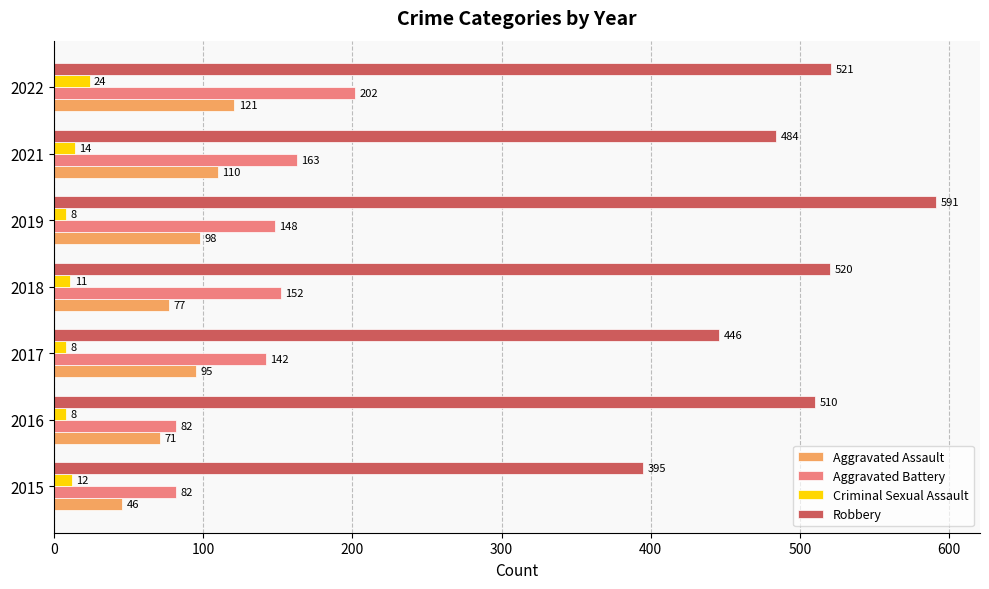

What is the sum of all Robbery values?

3467